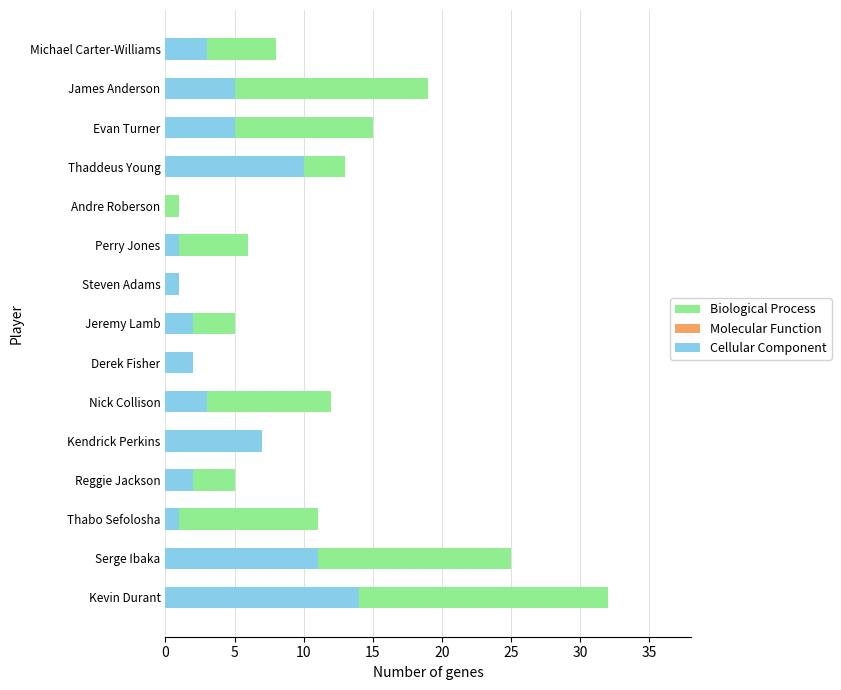

Does the chart contain any negative values?

No